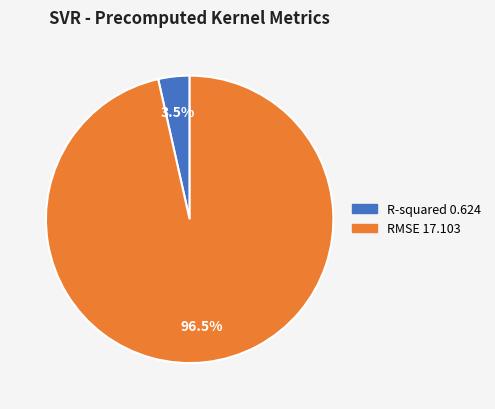

What is the largest slice in the pie chart?

RMSE